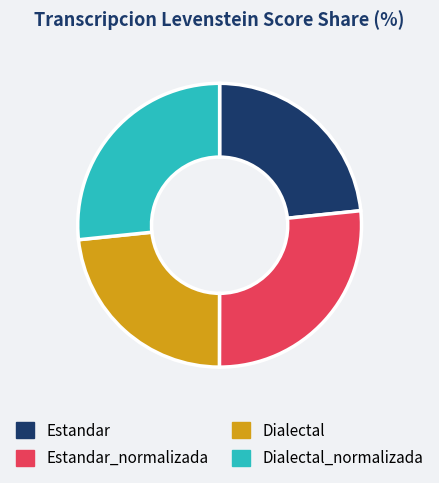

What is the ratio of the value at Dialectal_normalizada to the value at Estandar_normalizada?

1.0